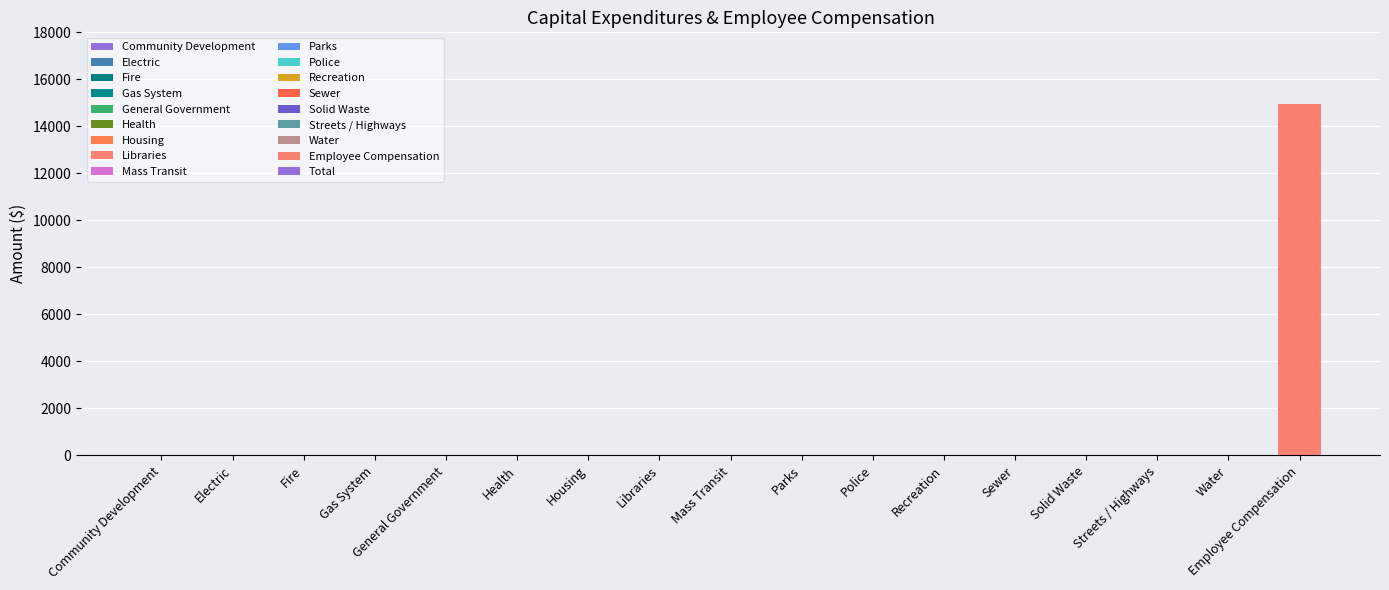

The value at Gas System is -8948. True or false?

False